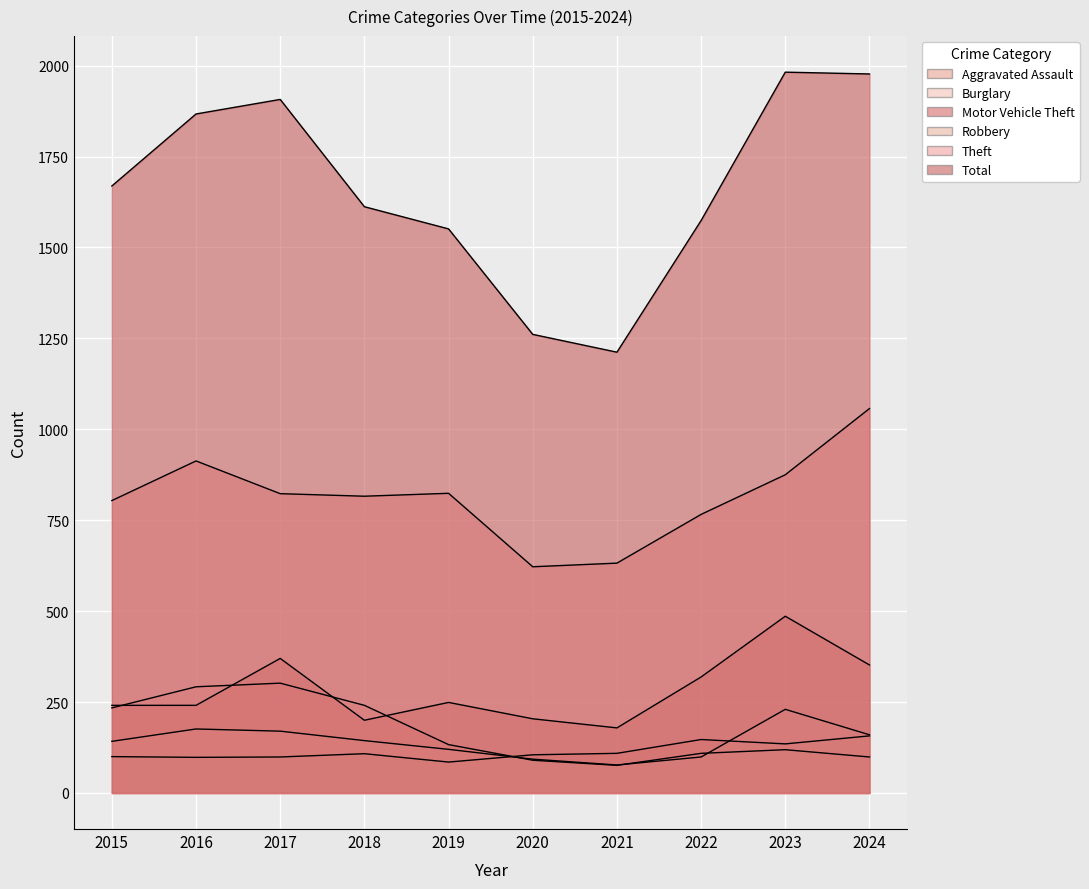

How many data points in Aggravated Assault are less than 108?

5